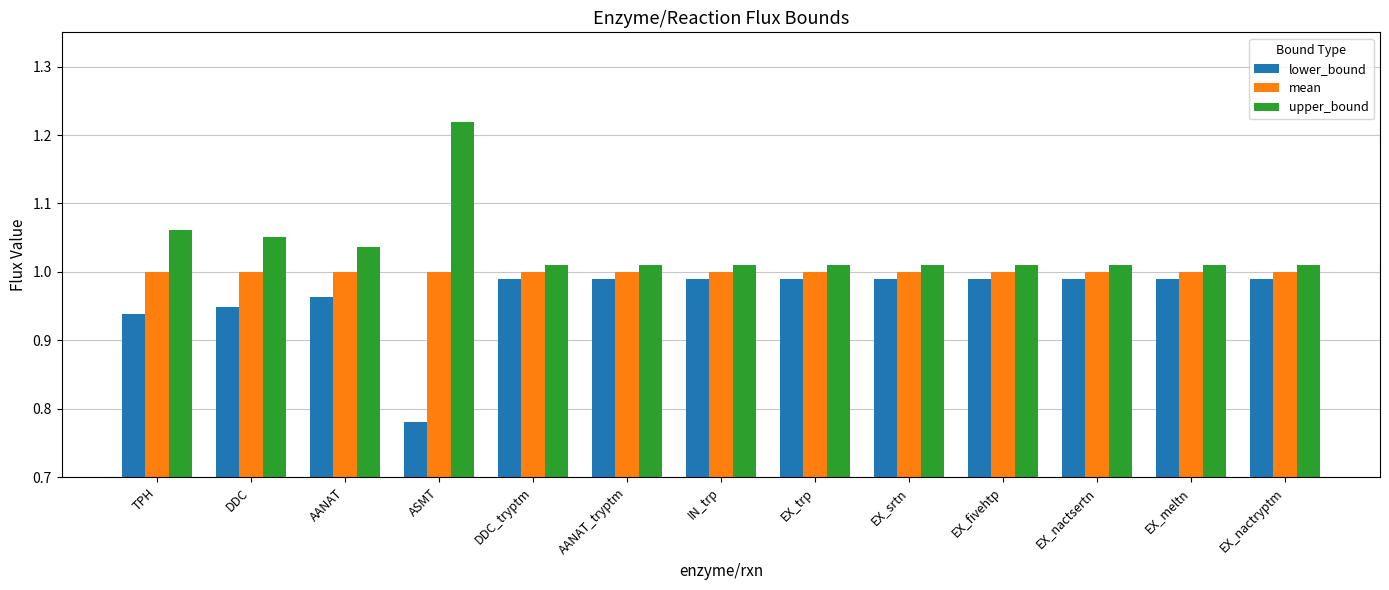

What is the total value across all series at IN_trp?

3.0